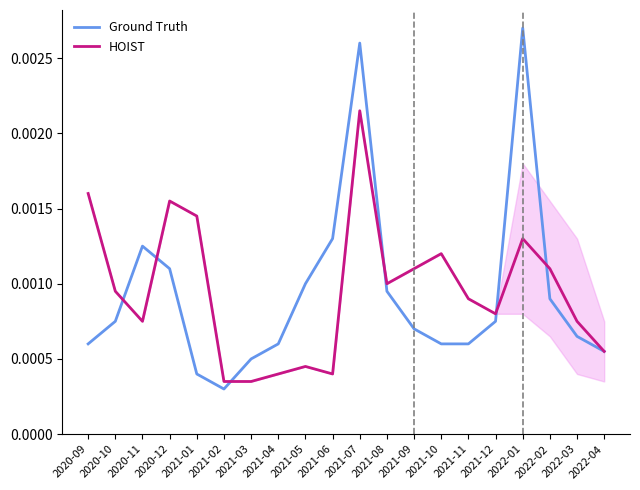

Is the value of HOIST at 2021-10 greater than the value of Ground Truth at 2021-10?

Yes